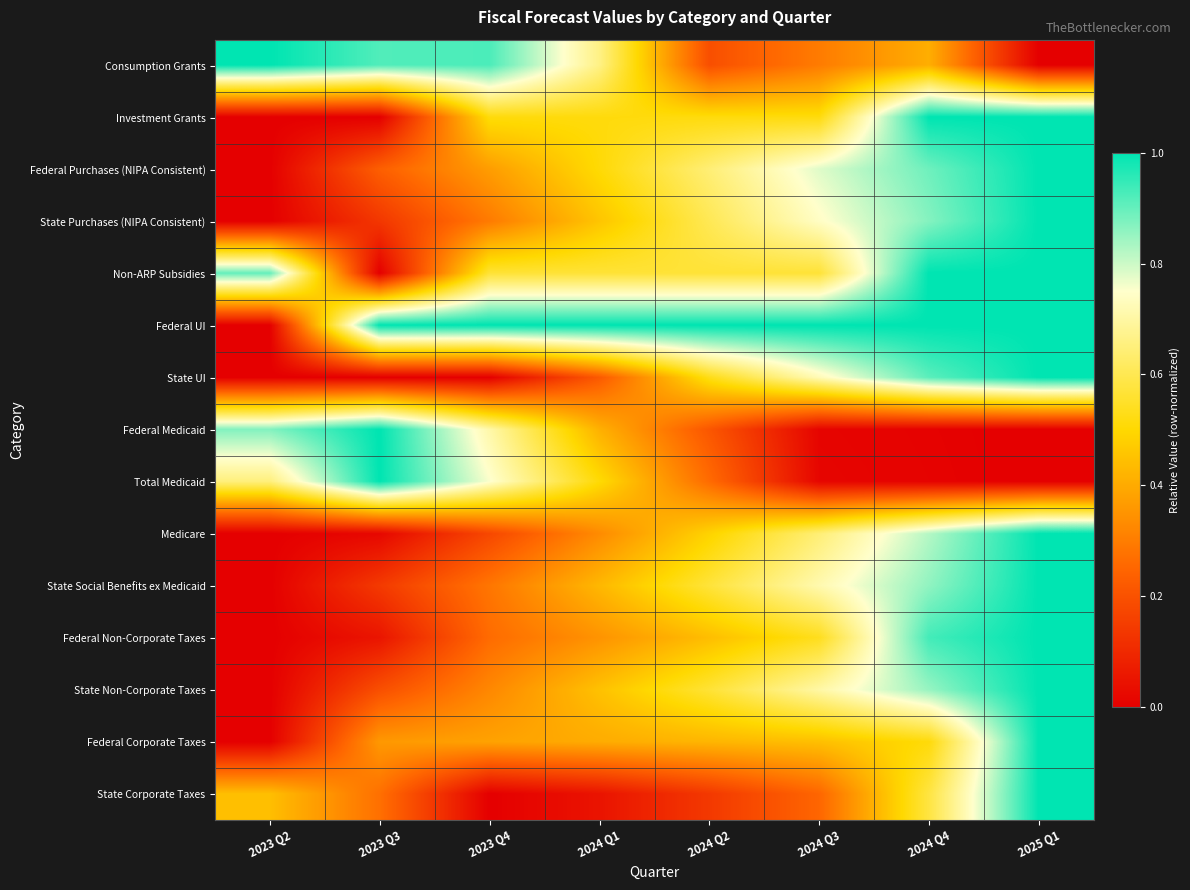

At 2024 Q2, list the series in order from smallest to largest.

State Corporate Taxes, Consumption Grants, Federal Medicaid, Total Medicaid, Federal Corporate Taxes, Federal Non-Corporate Taxes, Medicare, Investment Grants, State UI, State Non-Corporate Taxes, Non-ARP Subsidies, State Social Benefits ex Medicaid, State Purchases (NIPA Consistent), Federal Purchases (NIPA Consistent), Federal UI